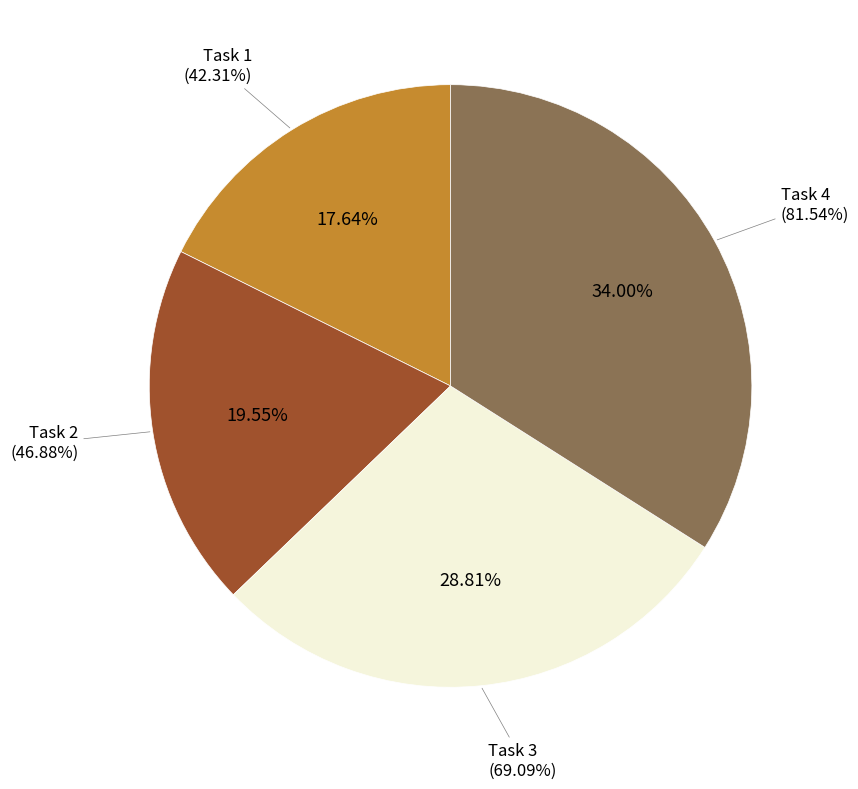

The Task 4 slice represents 34% of the pie. True or false?

True